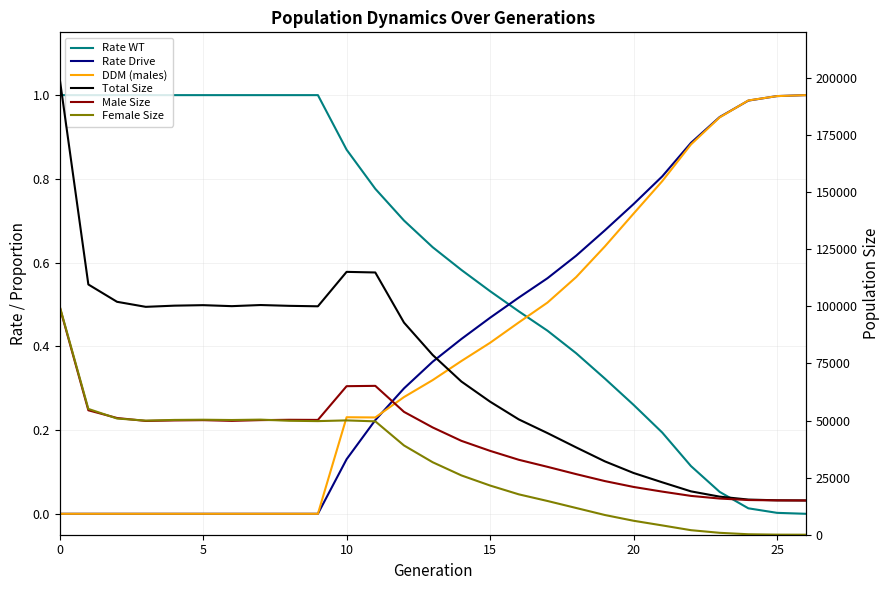

True or false: Female Size and Rate Drive cross at least once.

True